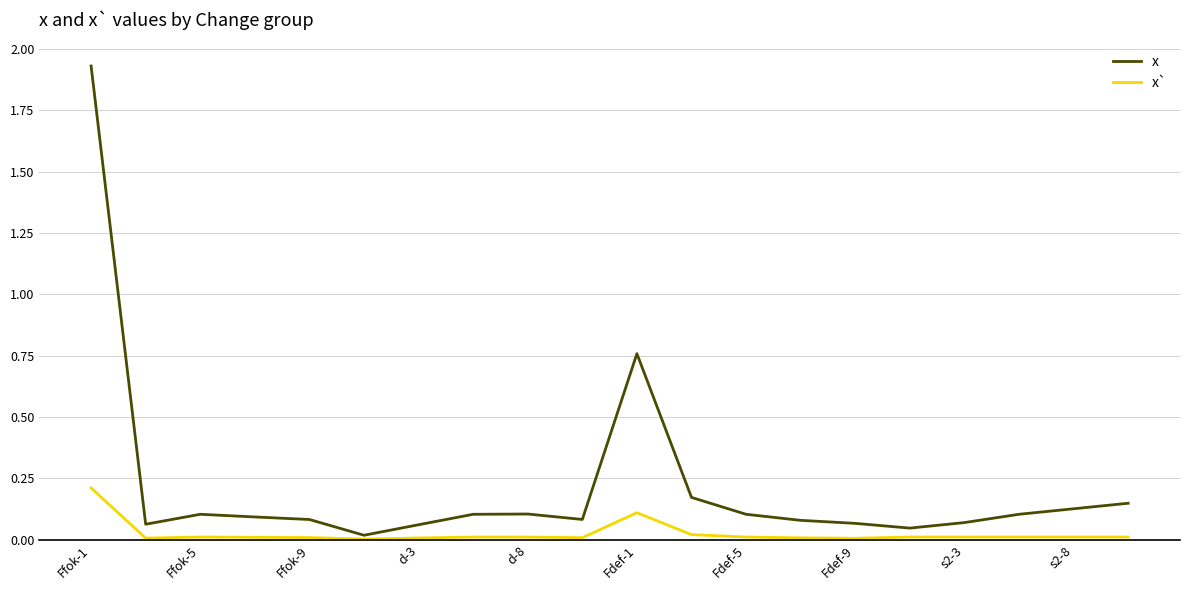

Rank the series by their average value, from lowest to highest.

x`, x